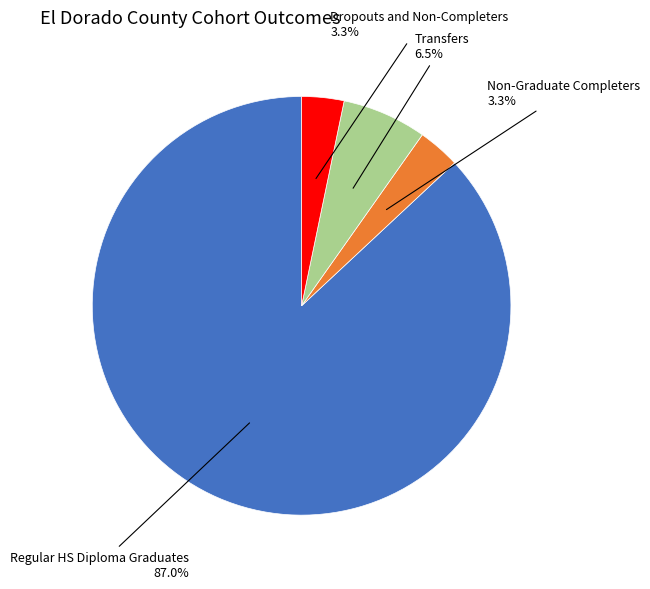

Is there a majority slice in this chart?

Yes